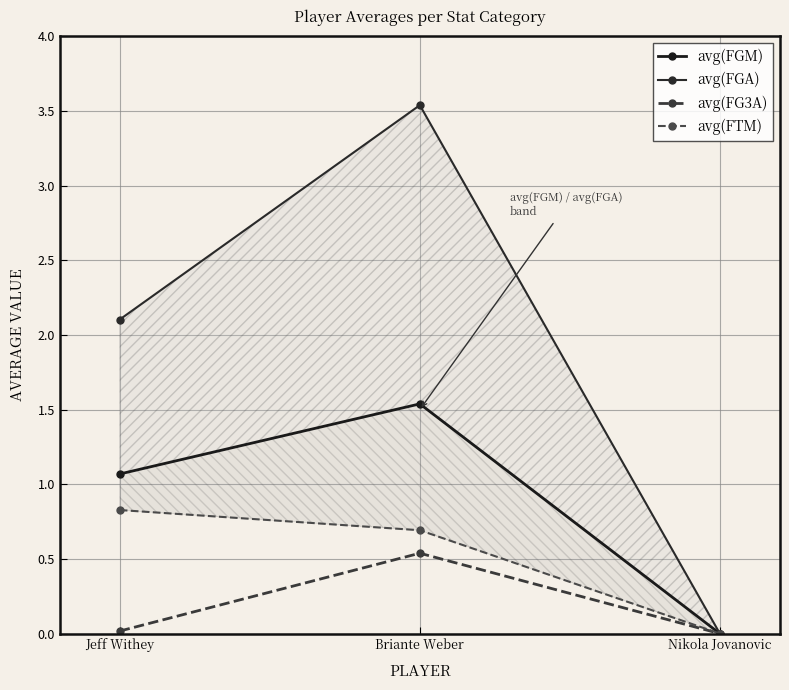

Reading left to right, transcribe all the data shown in this chart.

avg(FGM): 1.1	1.5	0.0
avg(FGA): 2.1	3.5	0.0
avg(FG3A): 0.0	0.5	0.0
avg(FTM): 0.8	0.7	0.0